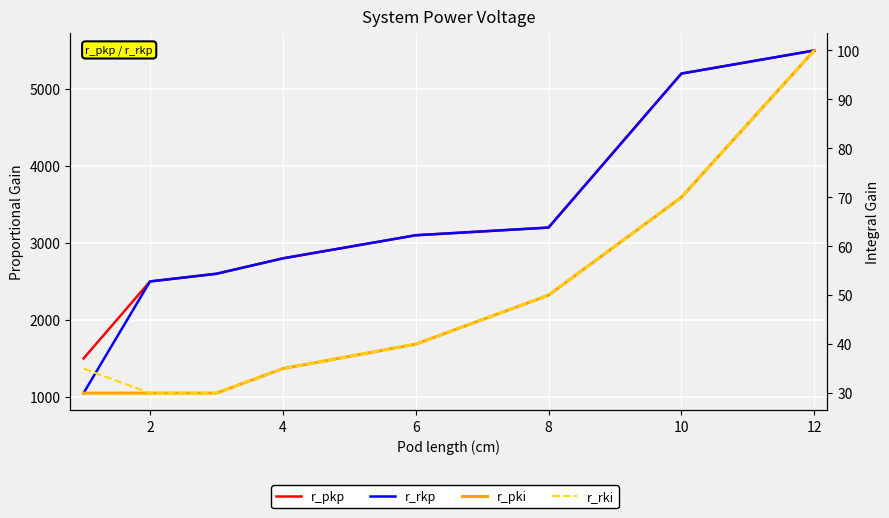

Rank the series by their maximum value, from highest to lowest.

r_pkp, r_rkp, r_pki, r_rki